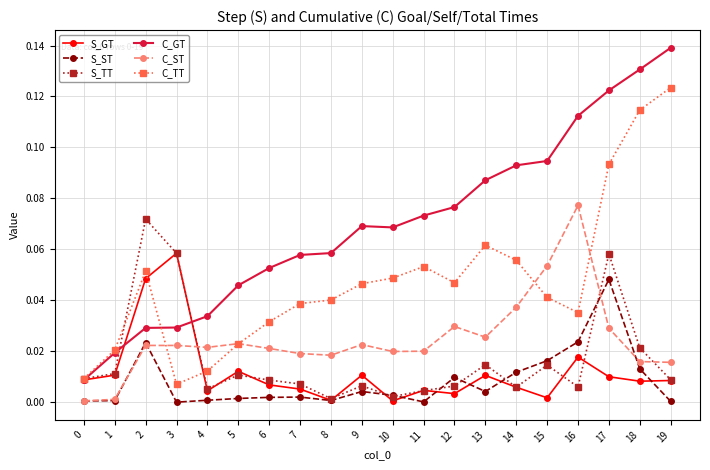

How many lines are shown in the chart?

6